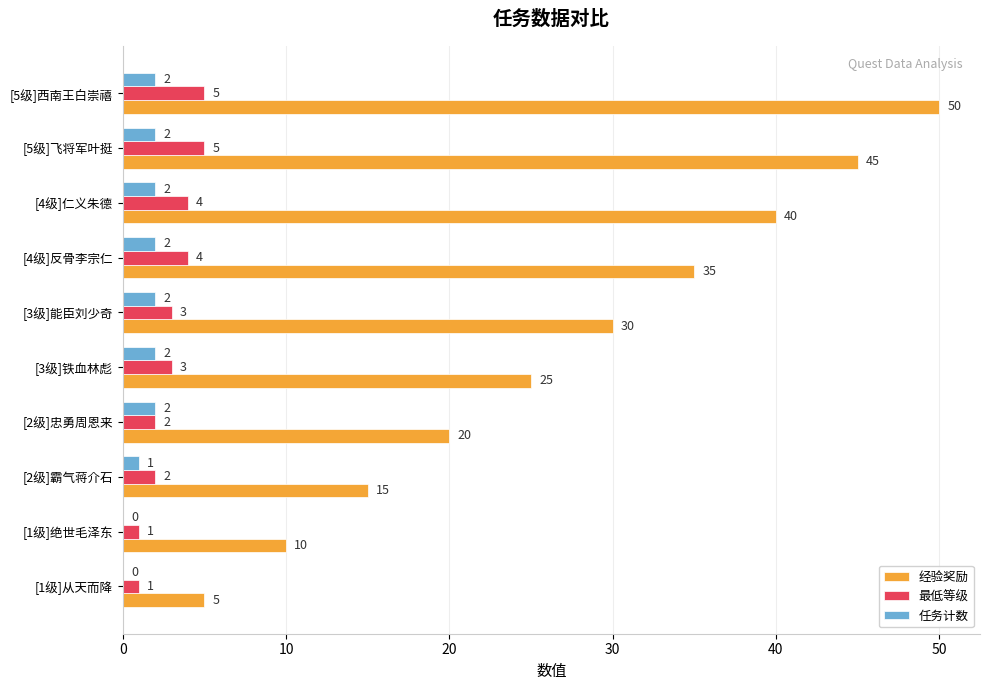

Count the number of data series in this chart.

3